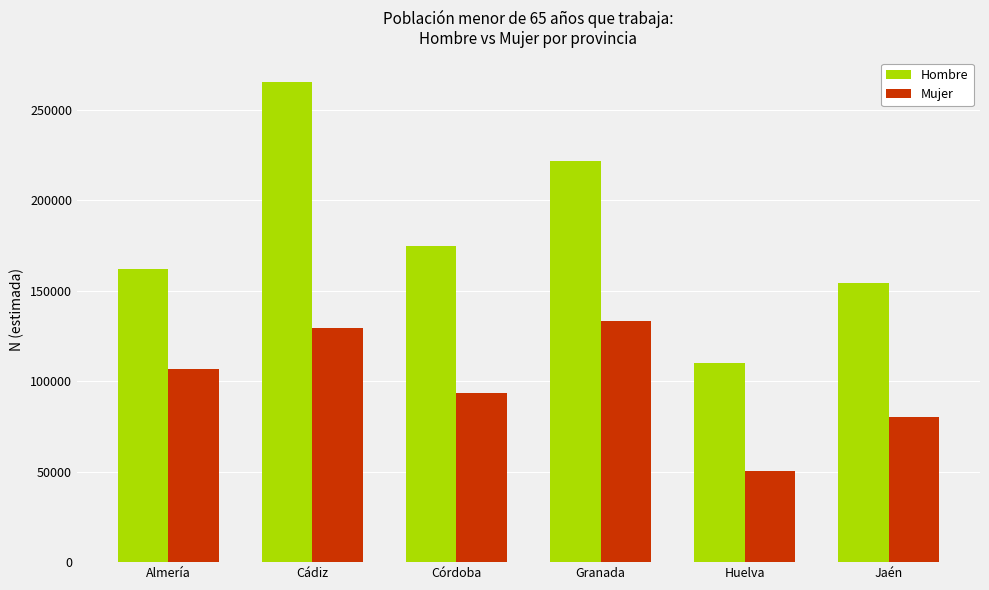

What is the total value across all series at Almería?

269206